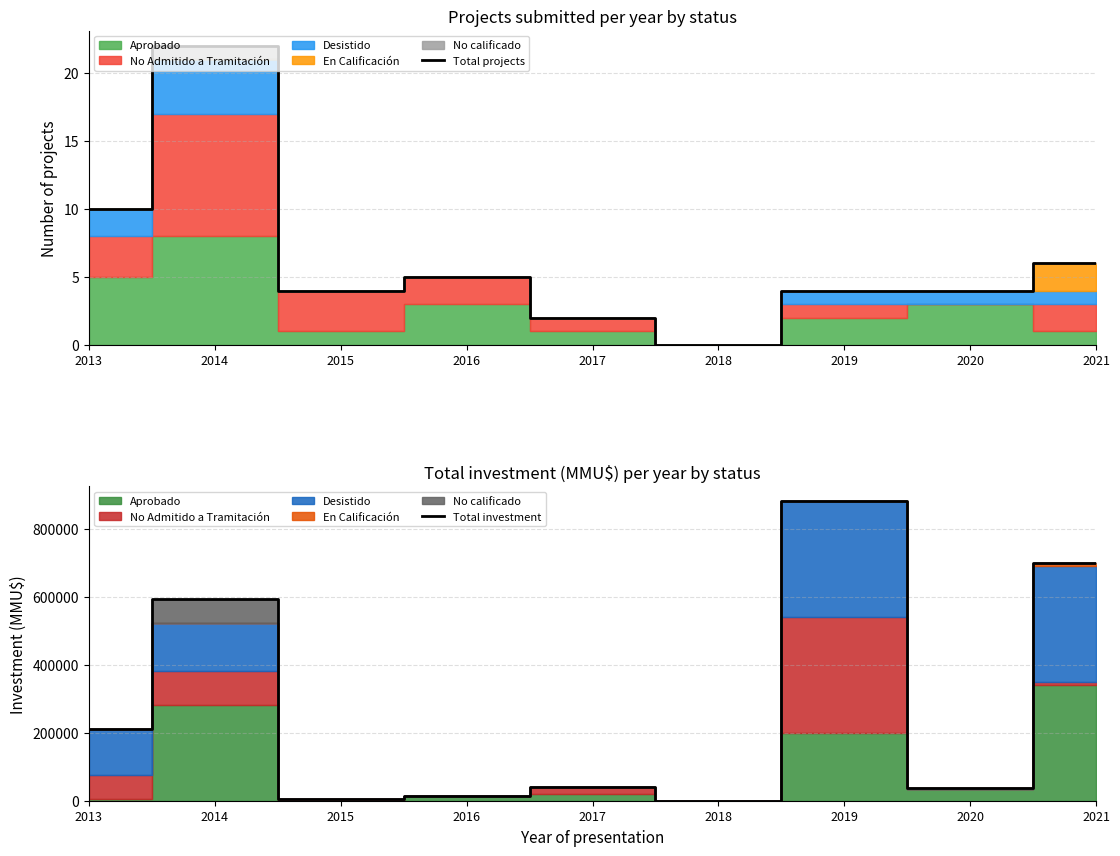

The Total investment series shows 699440 at 2021. True or false?

True